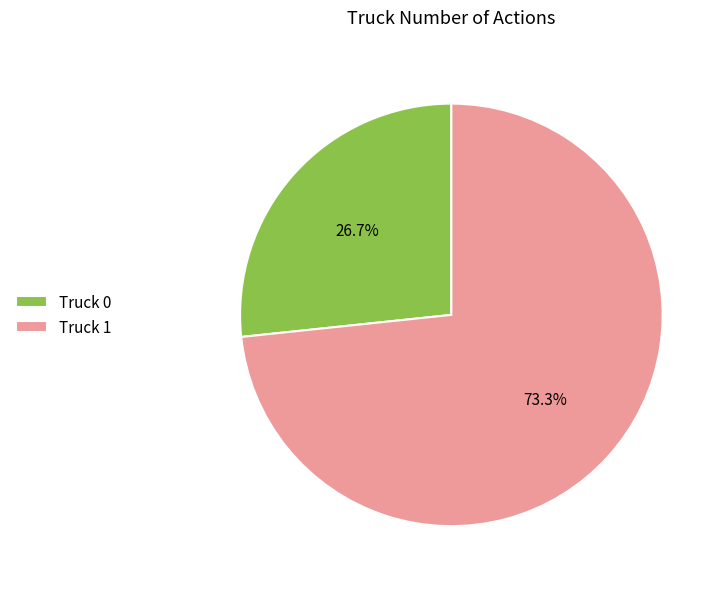

Count the number of slices in the pie.

2